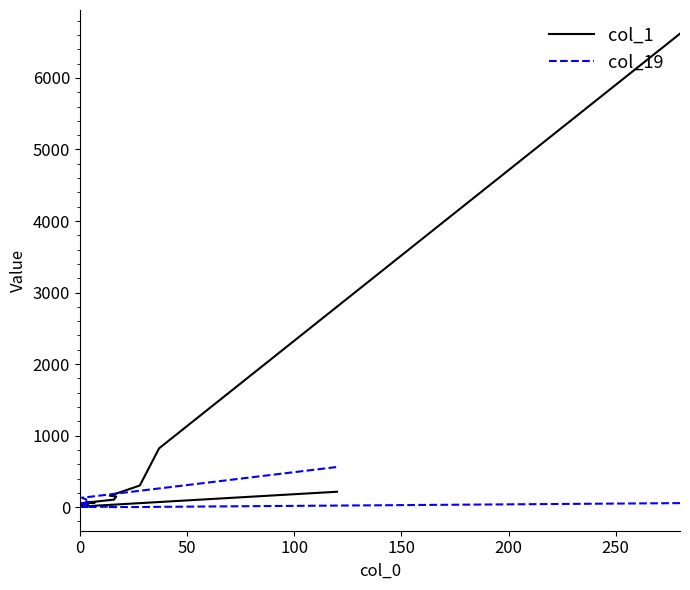

After their last crossing, which series has the higher values: col_19 or col_1?

col_19